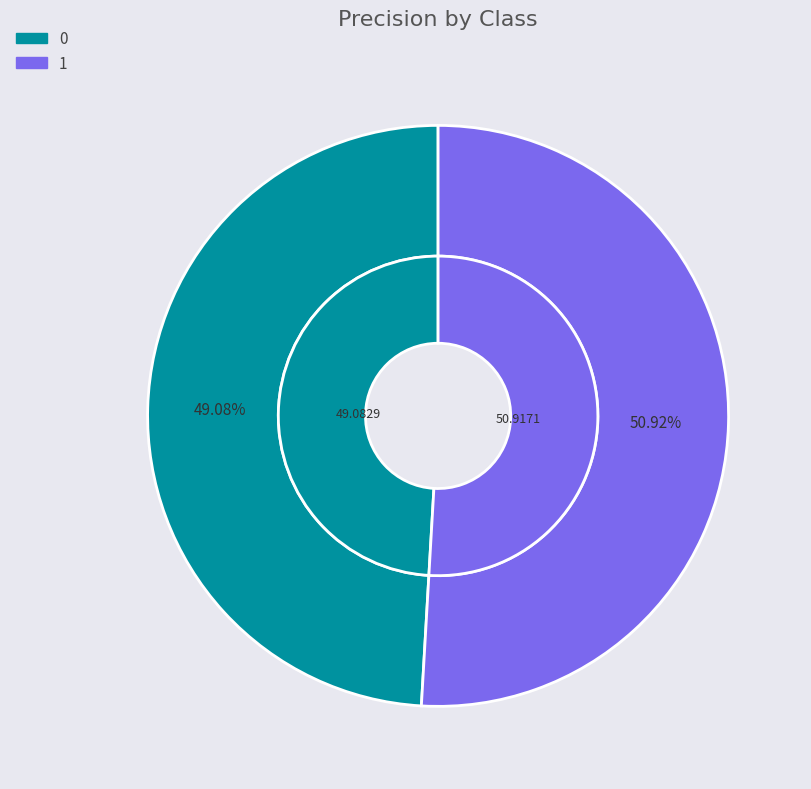

How much of the chart is everything except 1?

49.1%